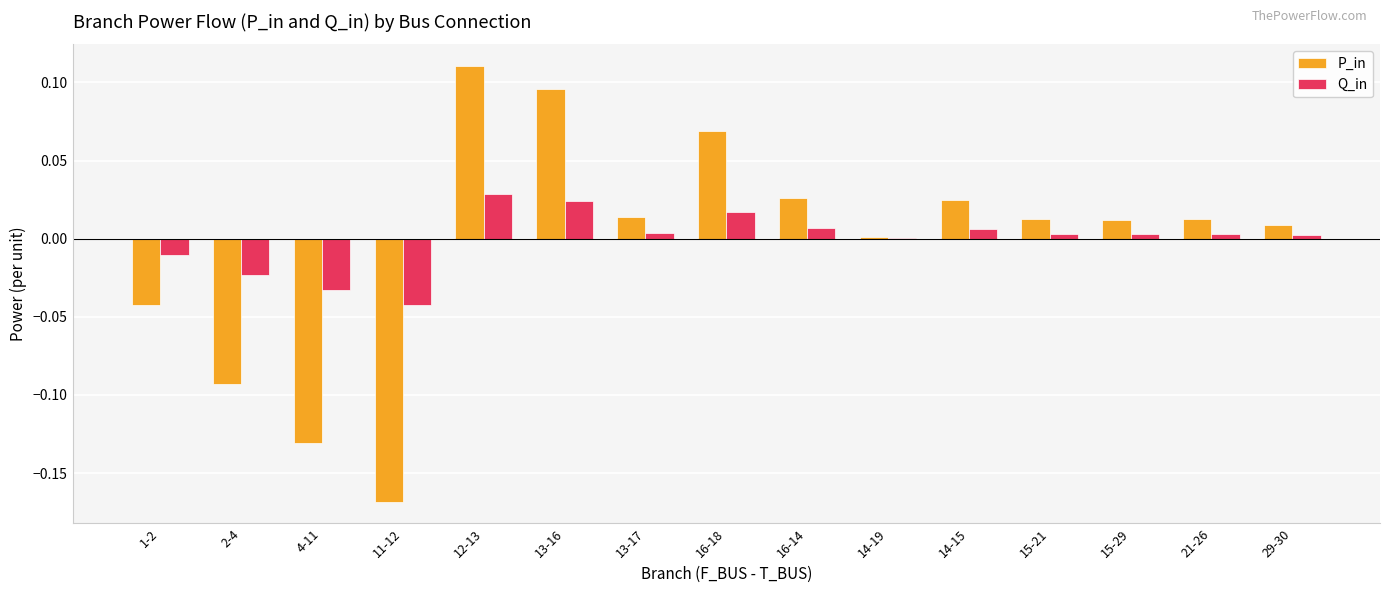

How many distinct data groups are displayed?

2